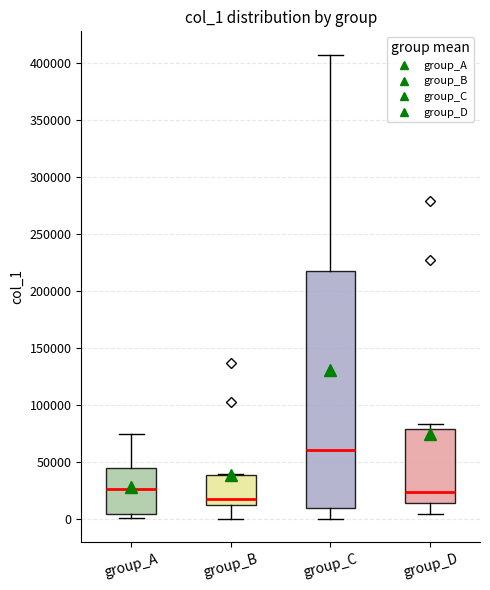

Where does the lower whisker of the box for group_D end on the y-axis? The values are not printed on the chart, so give them approximately, as read against the axis.

5000